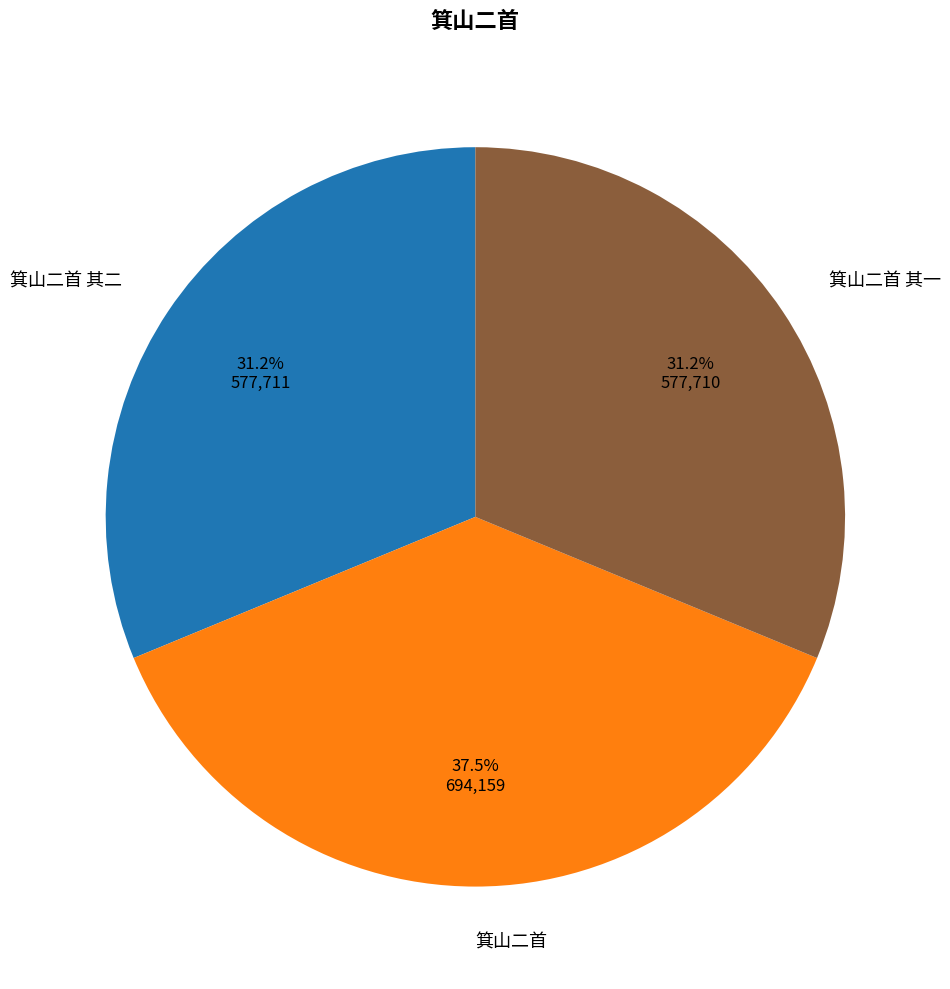

Which has a higher value, 箕山二首 其二 or 箕山二首?

箕山二首